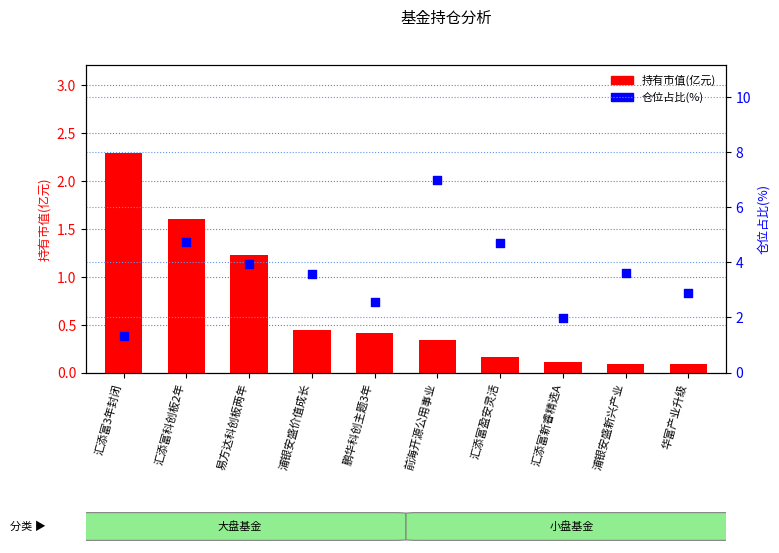

What are all the series names shown in the legend?

持有市值(亿元), 仓位占比(%)